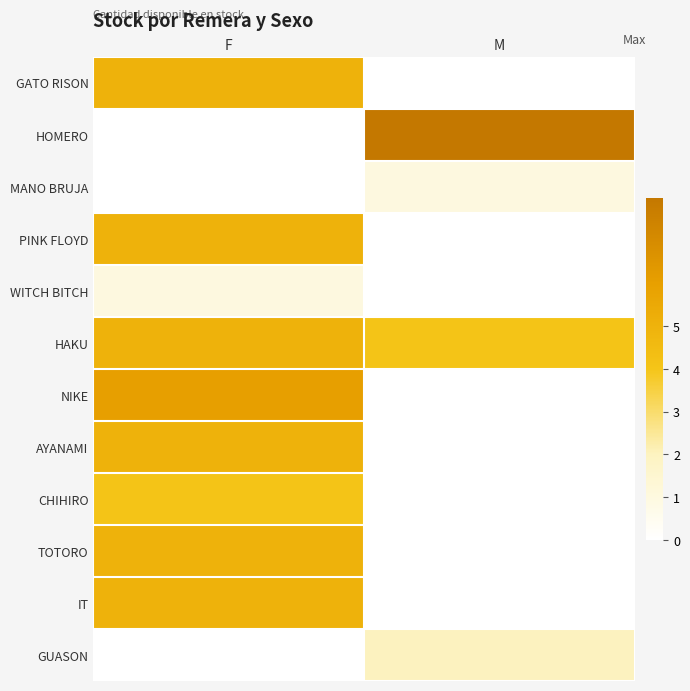

Which category has the lowest value across all series?

M